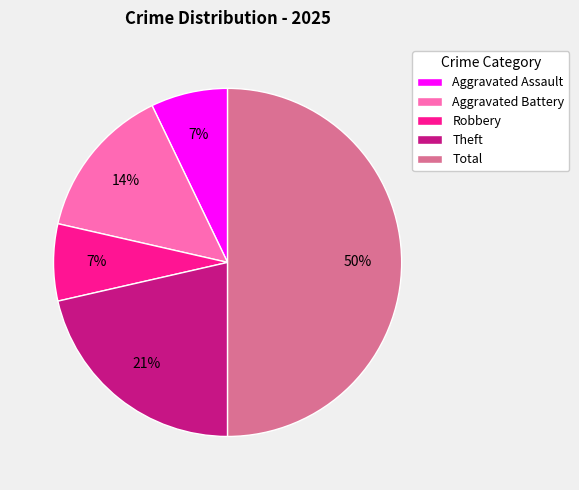

How many slices are in this pie chart?

5